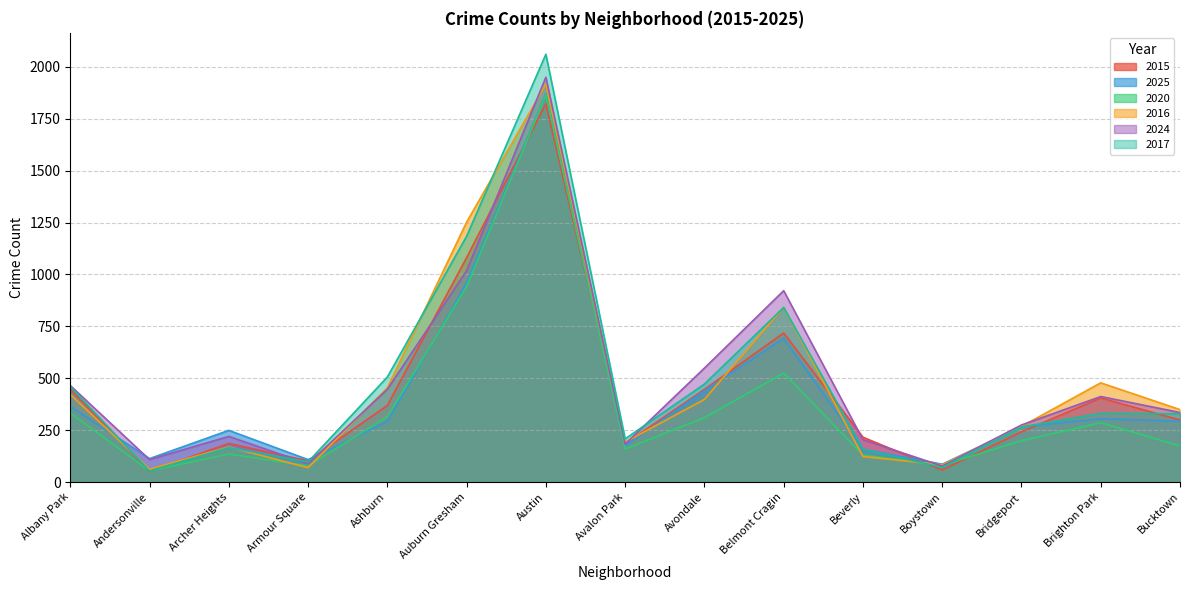

What is the difference between the highest and lowest values at Andersonville?

62